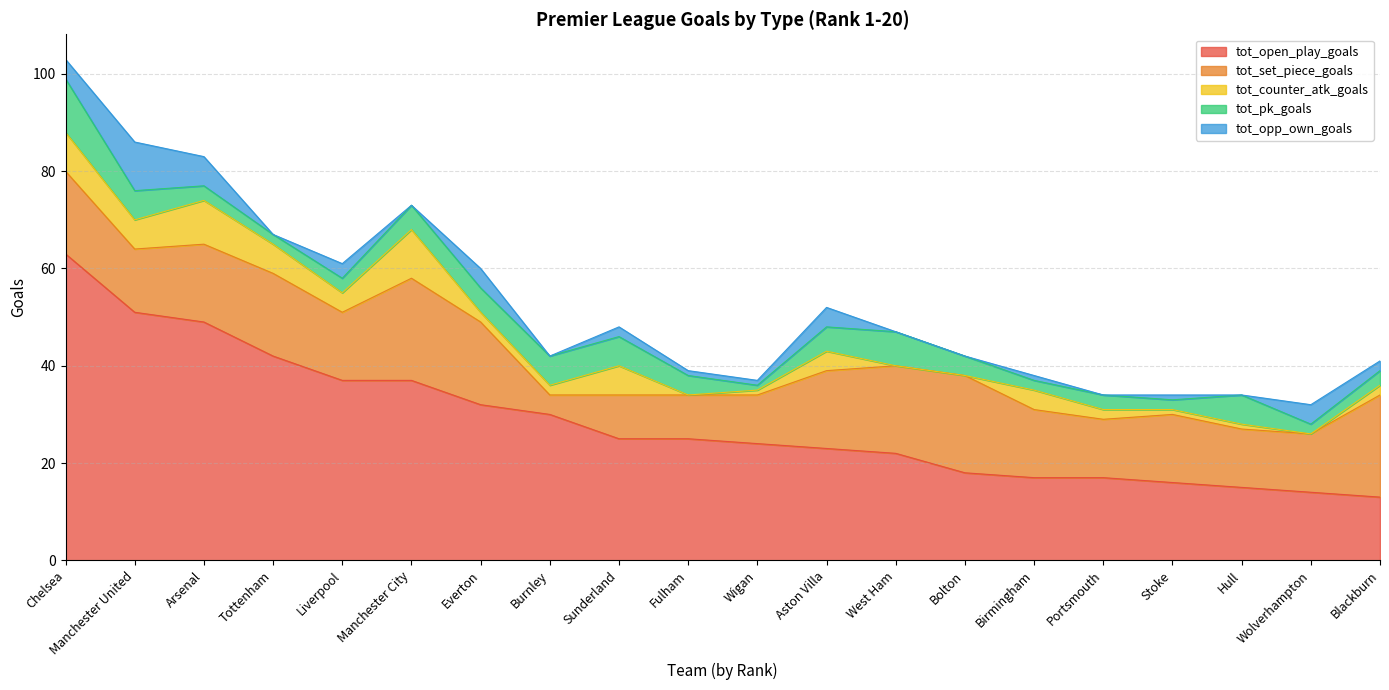

What is the label of the 3rd point from the left?

Arsenal